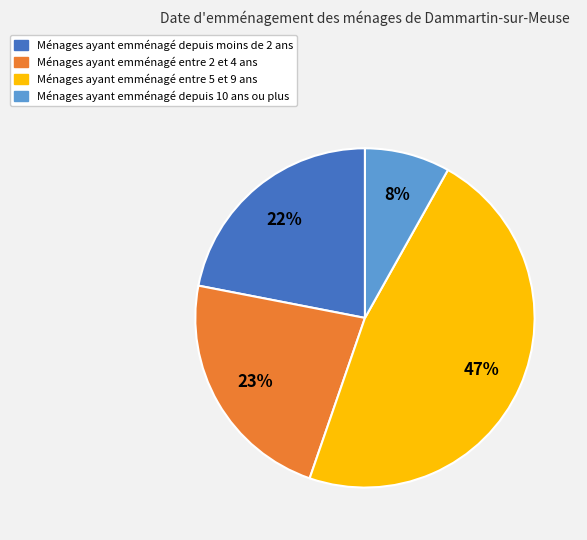

How many segments does this pie chart have?

4